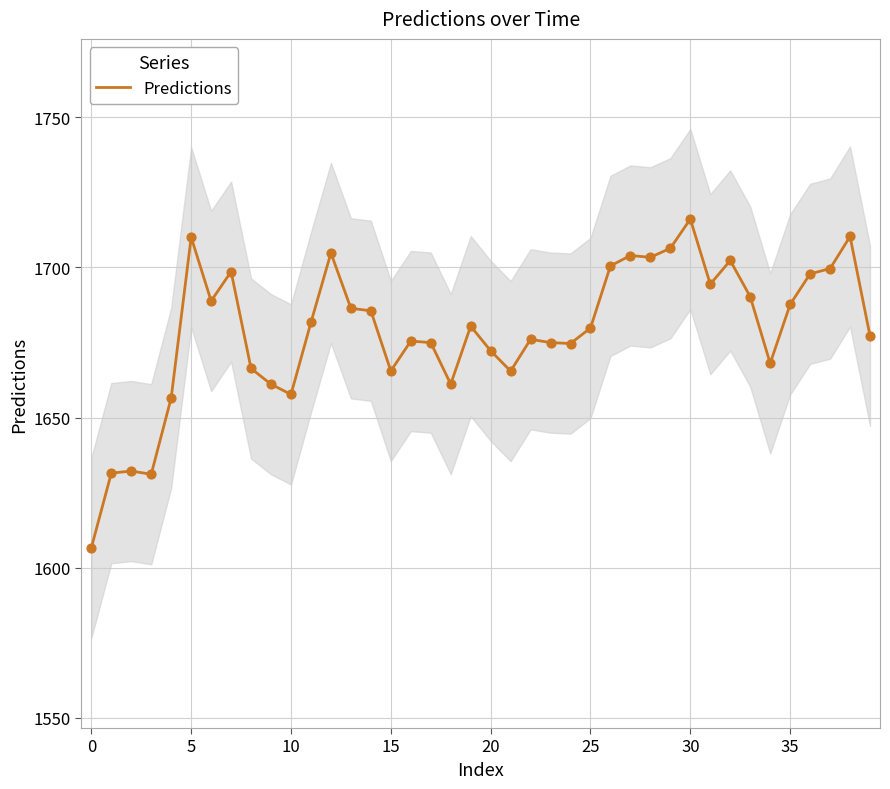

Which has a higher value, 27 or 28?

27